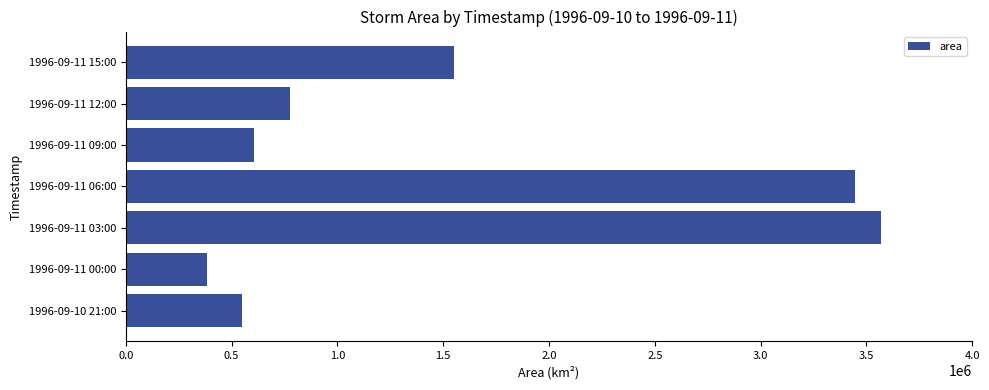

Reading bottom to top, list all the values displayed in this chart.

549375	381875	3568750	3445000	607500	776250	1550000